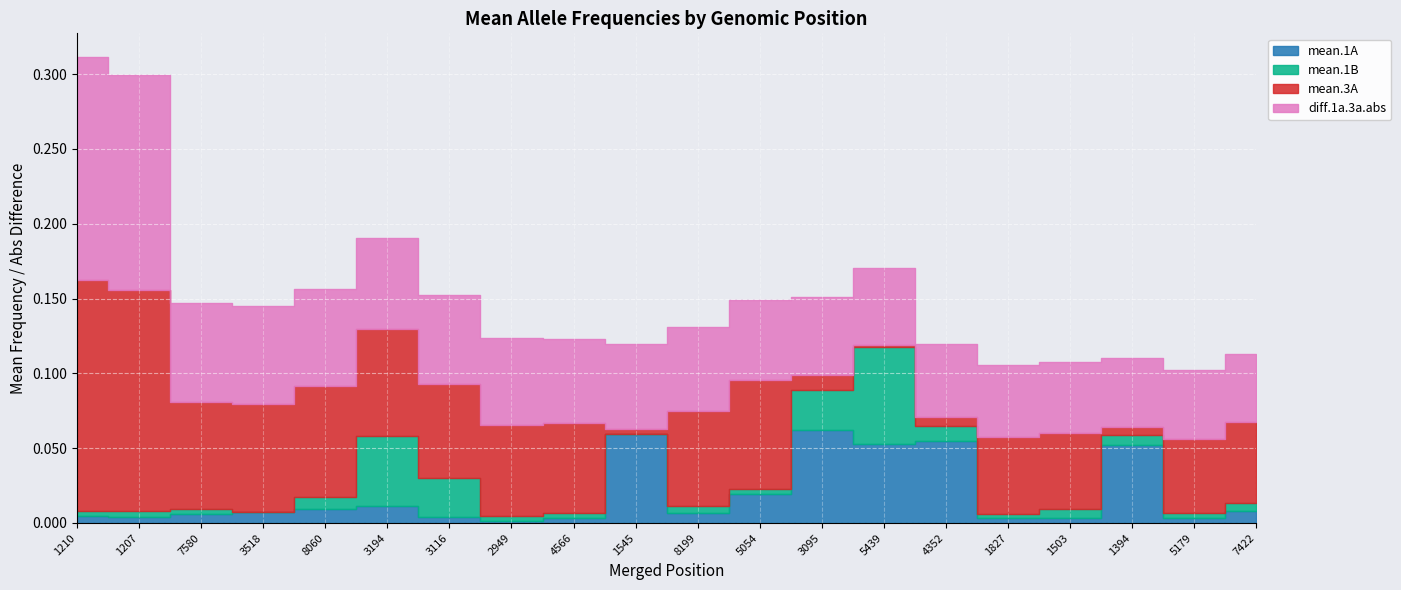

Does the chart display data point markers on the line(s)?

No